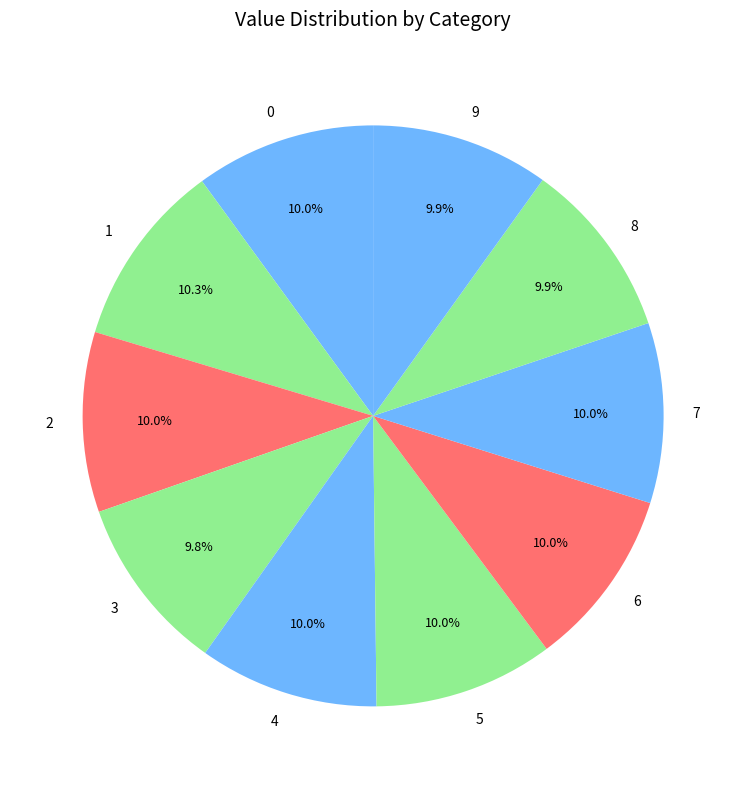

Is there any slice that represents more than half of the pie?

No